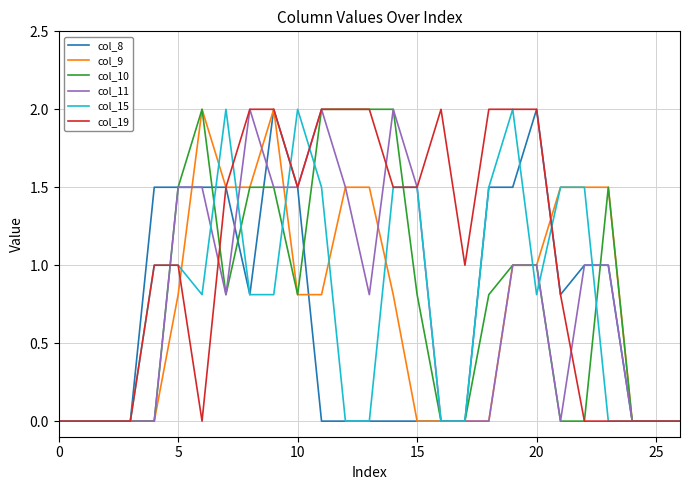

What is the maximum value for col_9?

2.0